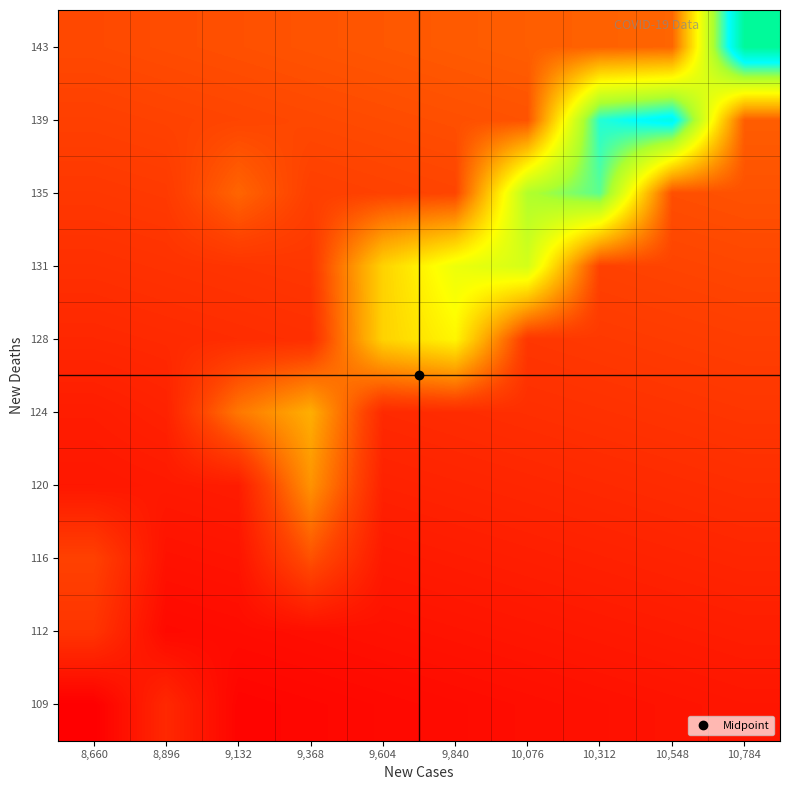

Reading left to right, what are all the values shown in this chart?

109: 8,660=3046.0	8,896=3434.0	9,132=3093.2	9,368=3116.8	9,604=3140.4	9,840=3164.0	10,076=3187.6	10,312=3211.2	10,548=3234.8	10,784=3258.4
112: 8,660=3547.0	8,896=3145.6	9,132=3169.2	9,368=3192.8	9,604=3216.4	9,840=3240.0	10,076=3263.6	10,312=3287.2	10,548=3310.8	10,784=3334.4
116: 8,660=3664.0	8,896=3221.6	9,132=3245.2	9,368=3784.0	9,604=3292.4	9,840=3316.0	10,076=3339.6	10,312=3363.2	10,548=3386.8	10,784=3410.4
120: 8,660=3274.0	8,896=3297.6	9,132=3321.2	9,368=4230.0	9,604=3368.4	9,840=3392.0	10,076=3415.6	10,312=3439.2	10,548=3462.8	10,784=3486.4
124: 8,660=3325.0	8,896=3373.6	9,132=4046.0	9,368=4419.0	9,604=3444.4	9,840=3468.0	10,076=3491.6	10,312=3515.2	10,548=3538.8	10,784=3562.4
128: 8,660=3426.0	8,896=3449.6	9,132=3473.2	9,368=3496.8	9,604=4680.0	9,840=4941.0	10,076=3567.6	10,312=3591.2	10,548=3614.8	10,784=3638.4
131: 8,660=3502.0	8,896=3525.6	9,132=3549.2	9,368=3572.8	9,604=4681.0	9,840=5139.5	10,076=5341.0	10,312=3667.2	10,548=3690.8	10,784=3714.4
135: 8,660=3578.0	8,896=3601.6	9,132=3920.0	9,368=3648.8	9,604=3672.4	9,840=3696.0	10,076=5613.3	10,312=5957.5	10,548=3766.8	10,784=3790.4
139: 8,660=3654.0	8,896=3677.6	9,132=3701.2	9,368=3724.8	9,604=3748.4	9,840=3772.0	10,076=3795.6	10,312=6167.0	10,548=6450.3	10,784=3866.4
143: 8,660=3730.0	8,896=3753.6	9,132=3777.2	9,368=3800.8	9,604=3824.4	9,840=3848.0	10,076=3871.6	10,312=3895.2	10,548=3918.8	10,784=6955.5